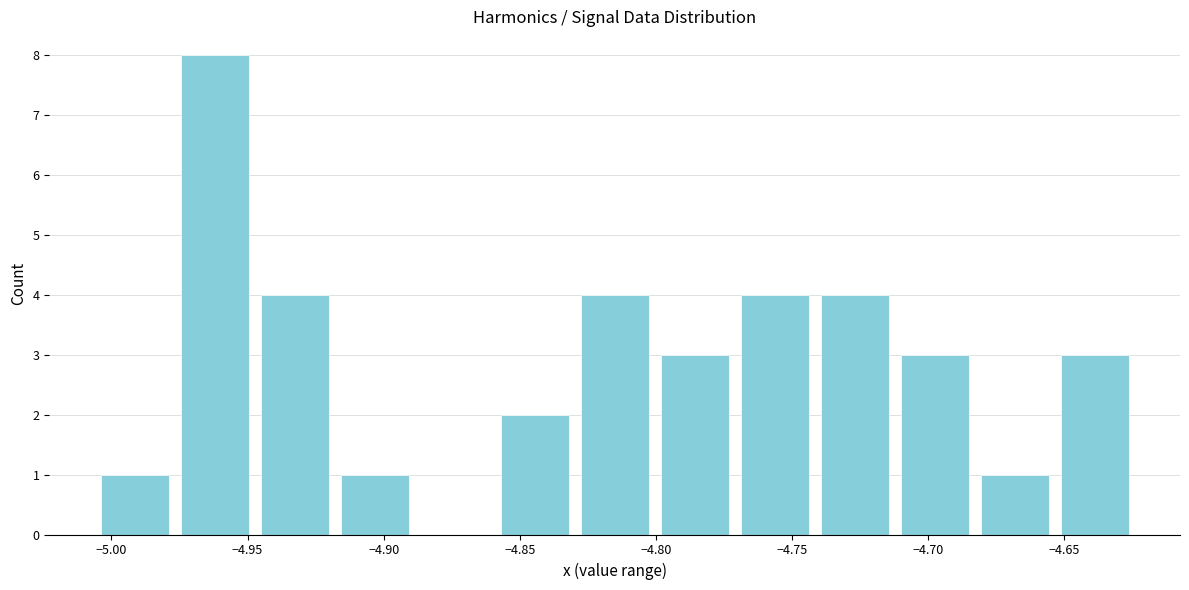

Which range on the x-axis has the tallest bar?

-4.975 to -4.945